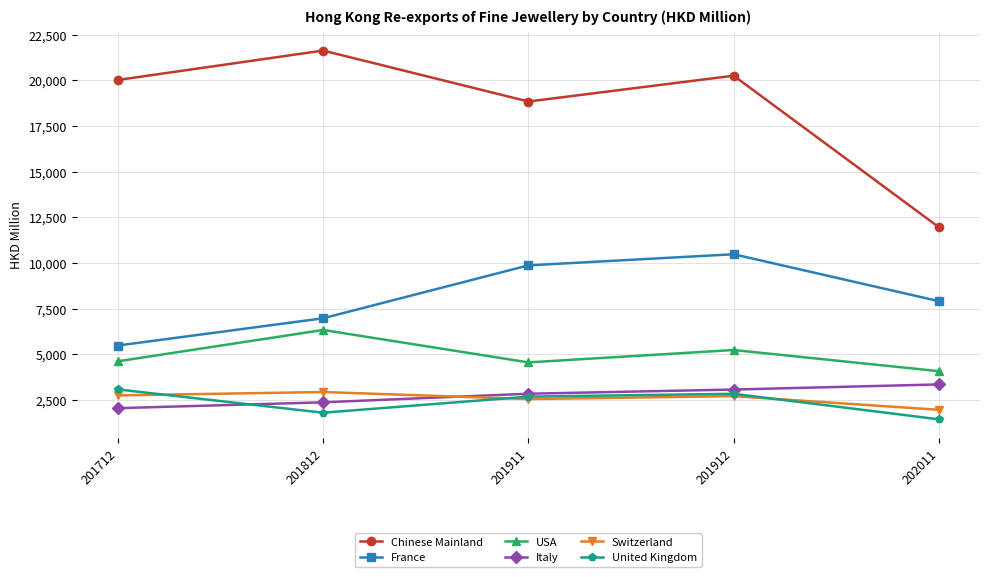

What value does the France series have at 202011?

7905.7